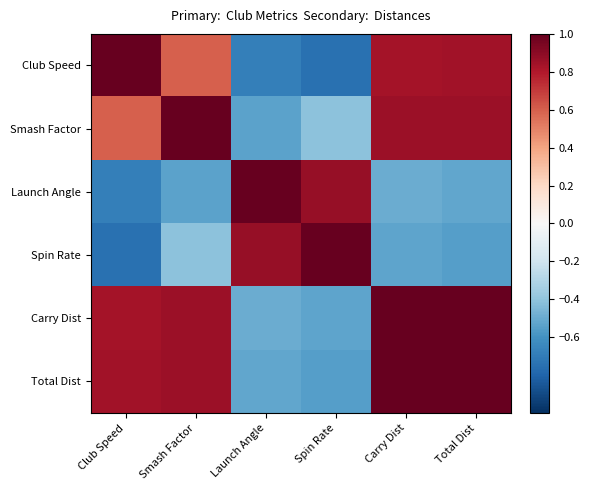

Between Launch Angle and Total Dist, which is larger?

Total Dist